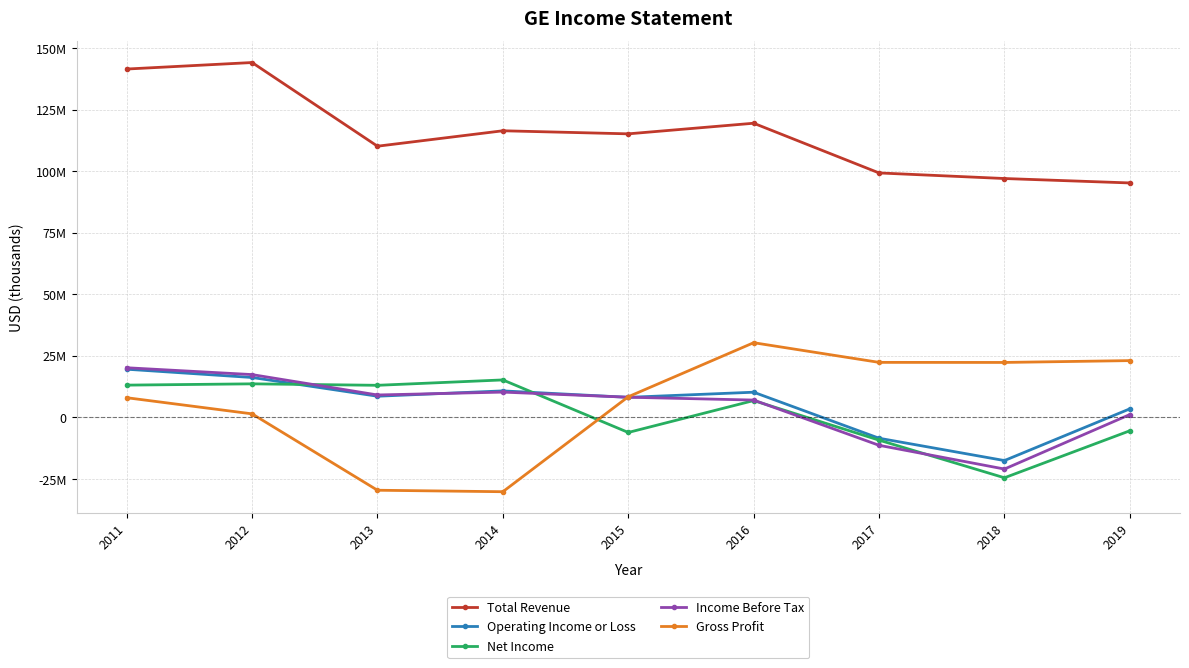

Which series has the widest spread of values?

Gross Profit